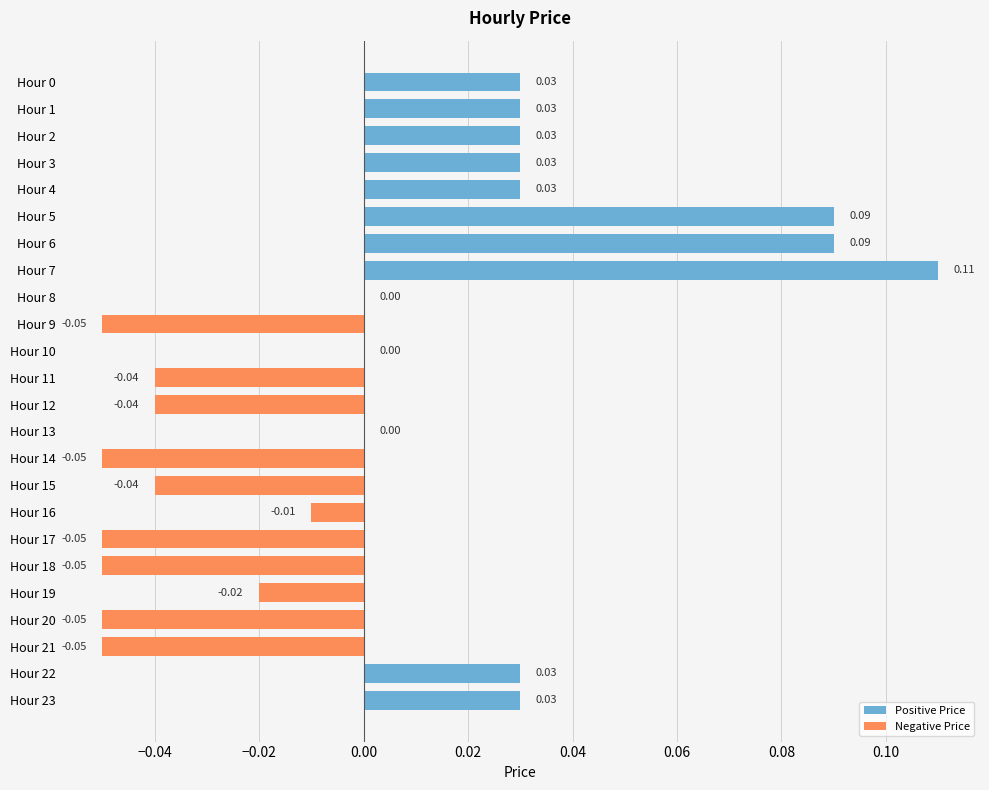

Count the number of categories in the chart.

24